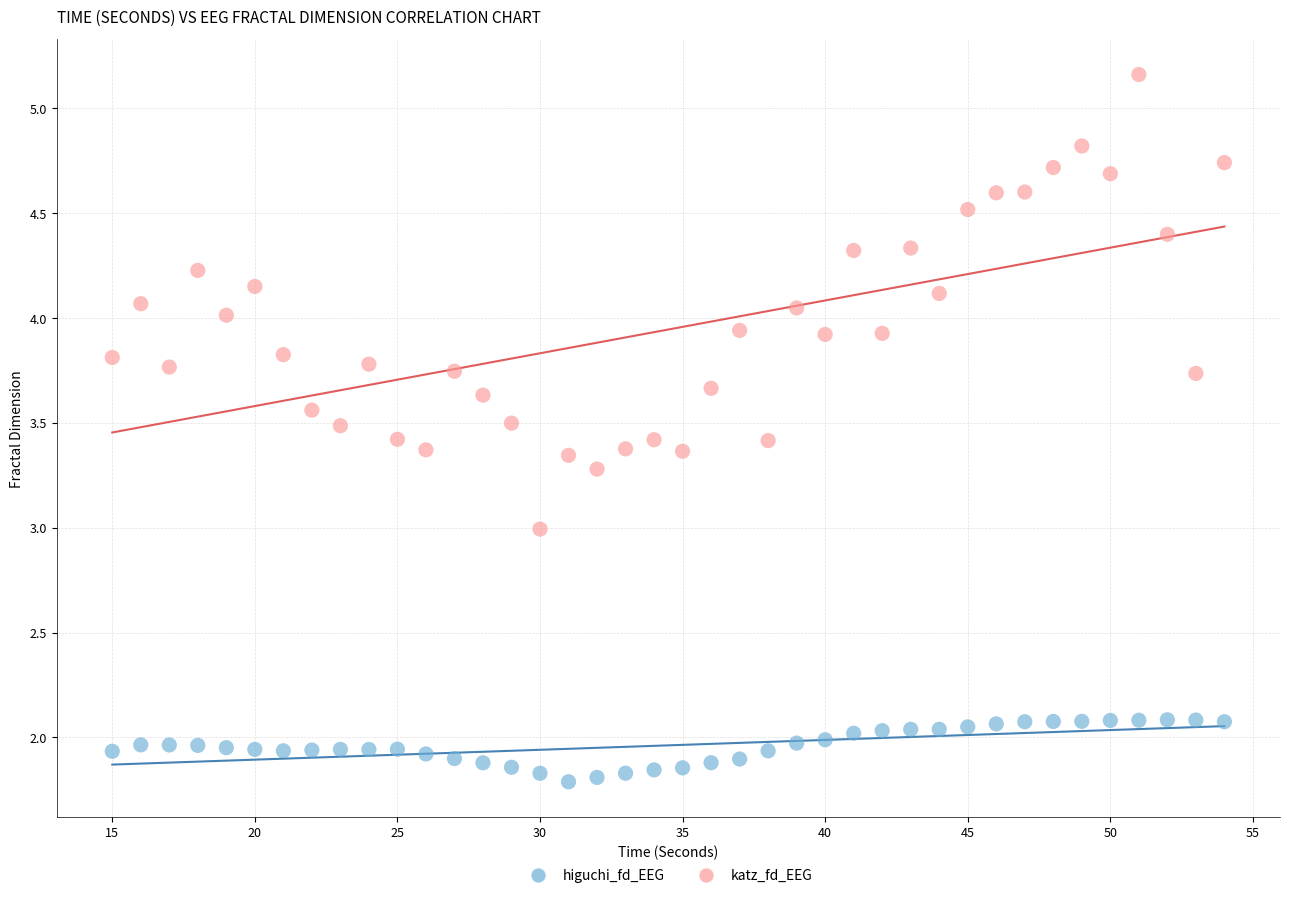

What are all the series names shown in the legend?

higuchi_fd_EEG, katz_fd_EEG